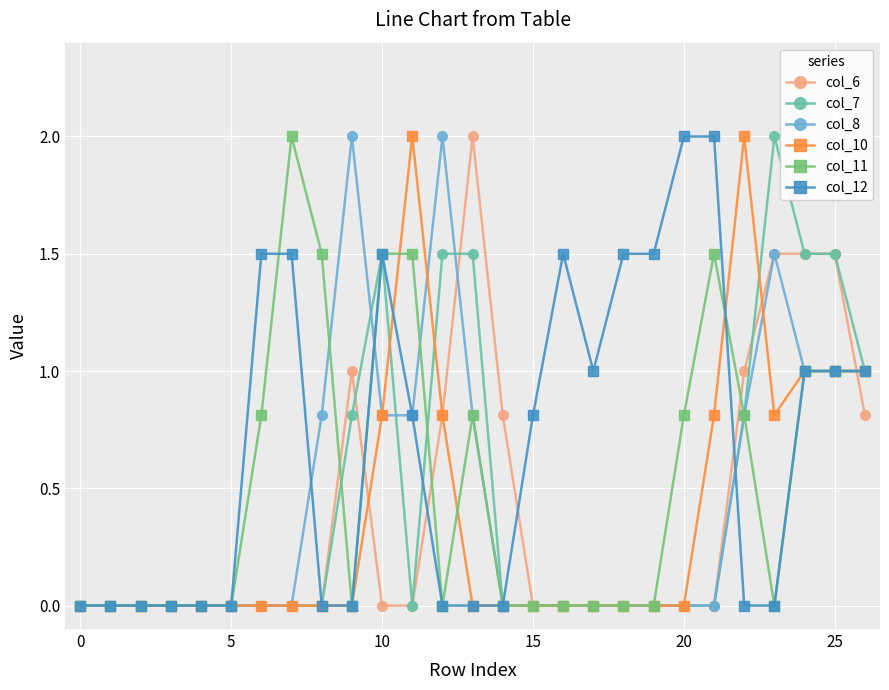

True or false: col_11 has more than 0 interior local peaks.

True